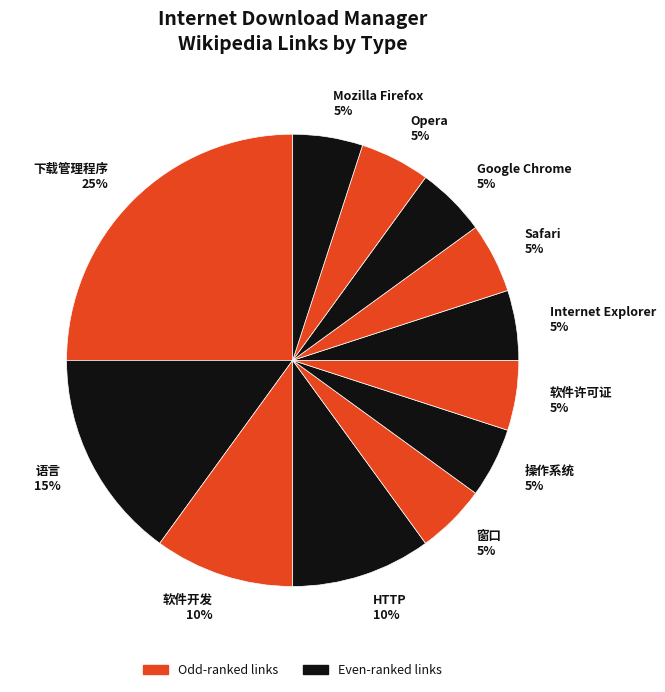

How many segments does this pie chart have?

12